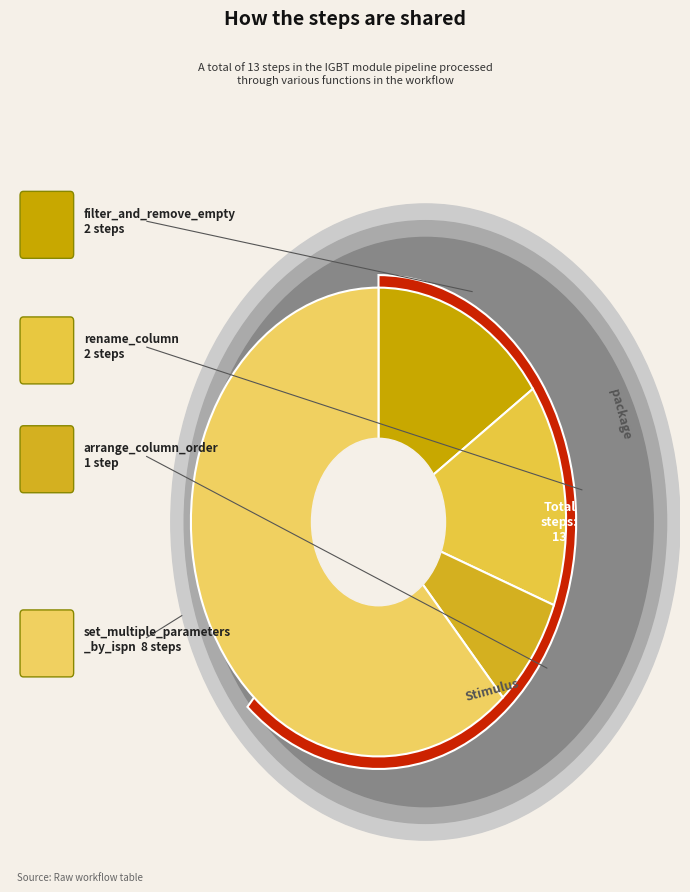

The rename_column slice represents 4% of the pie. True or false?

False